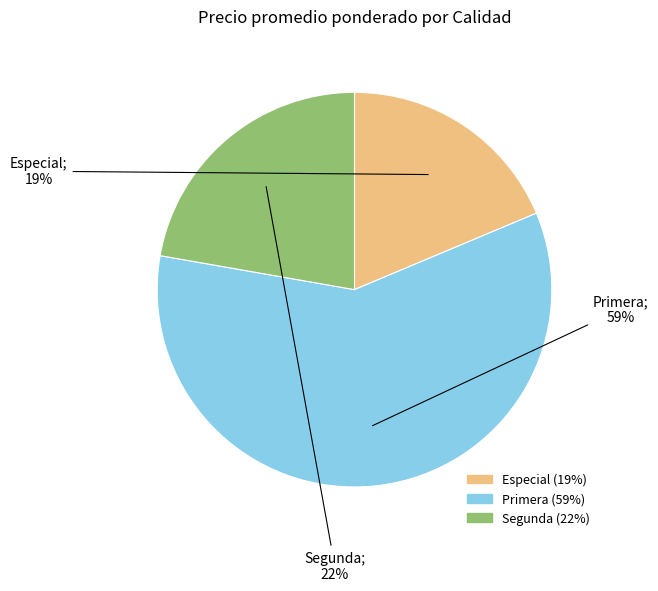

To the nearest percent, what is the difference between the largest and smallest slice percentages?

40%